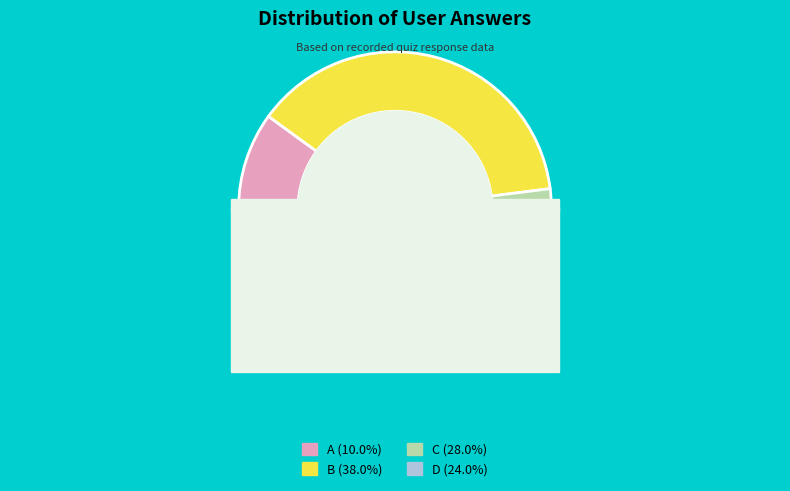

What percentage is the a slice, to the nearest percent?

10%